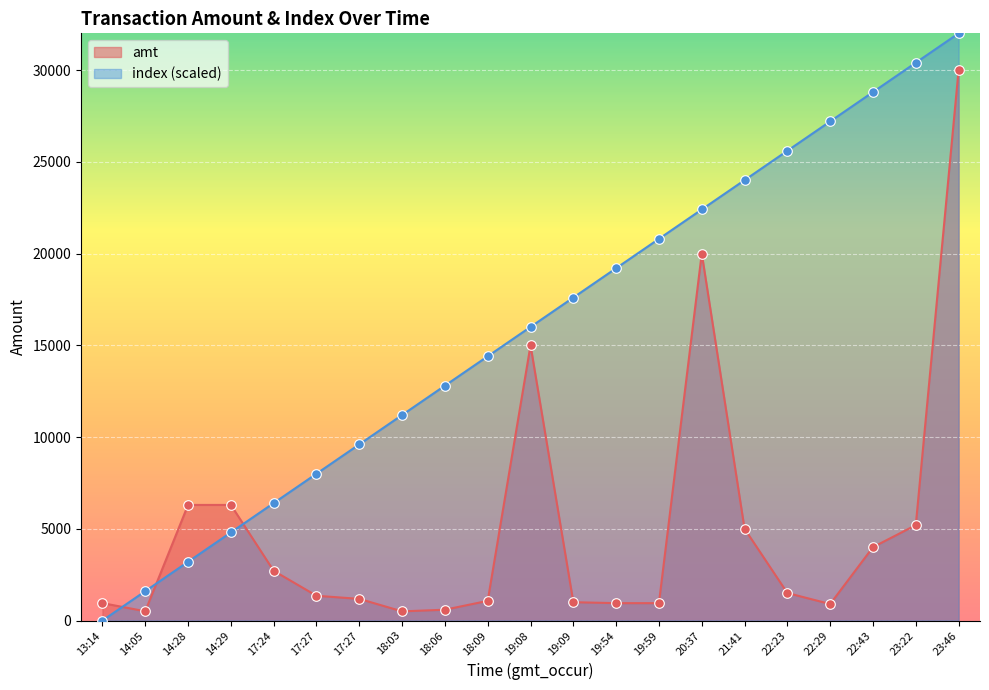

What are all the series names shown in the legend?

amt, index (scaled)